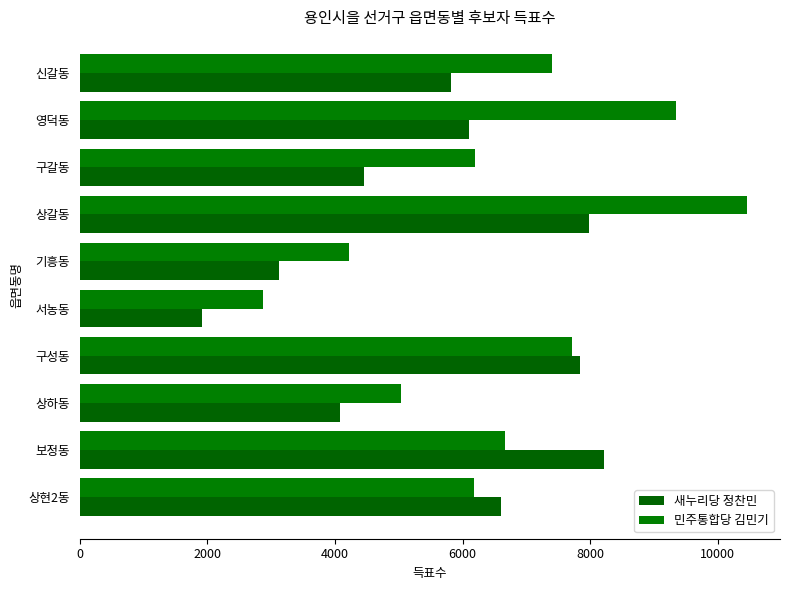

What position from the right is 상현2동?

1